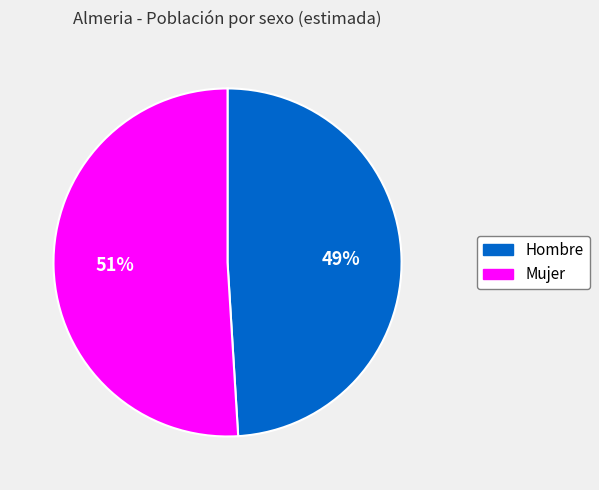

Which slice is the largest?

Mujer